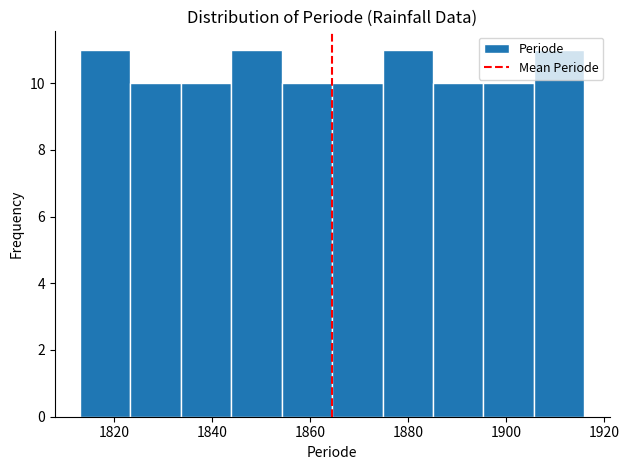

How tall is the bar that spans 1854 to 1864 on the x-axis? Neither the bar edges nor the heights are printed on the chart, so give them approximately, as read against the axes.

10